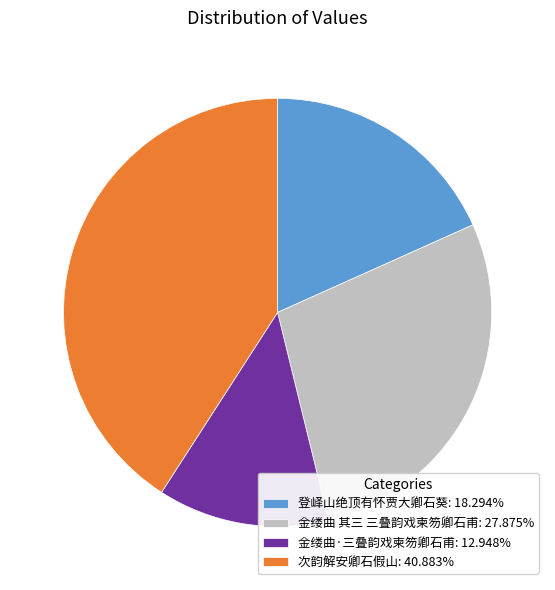

Does 金缕曲·三叠韵戏柬笏卿石甫: 12.948% represent more than half of the total?

No